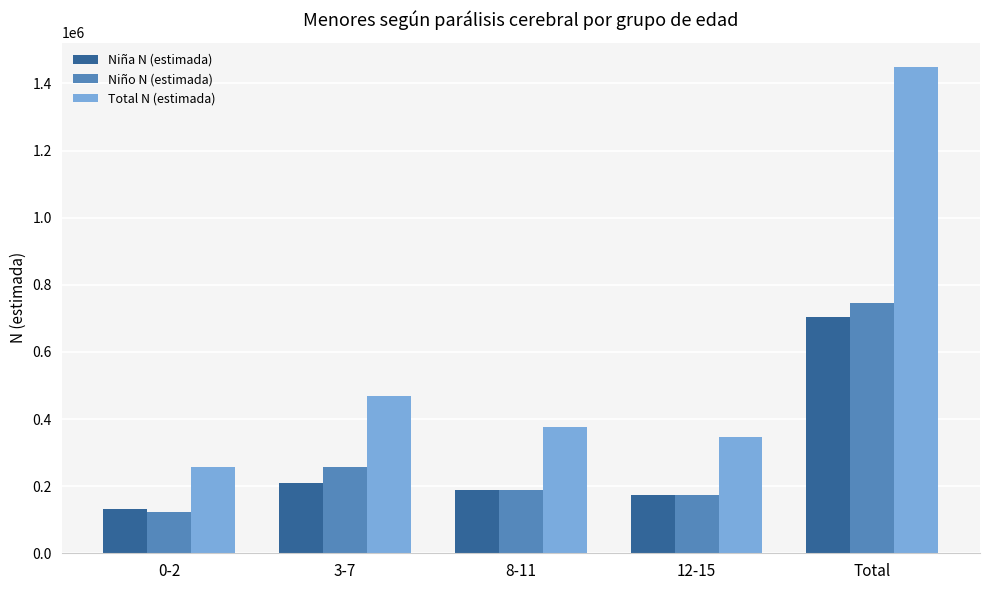

Rank the categories by Total N (estimada) value from lowest to highest.

0-2, 12-15, 8-11, 3-7, Total